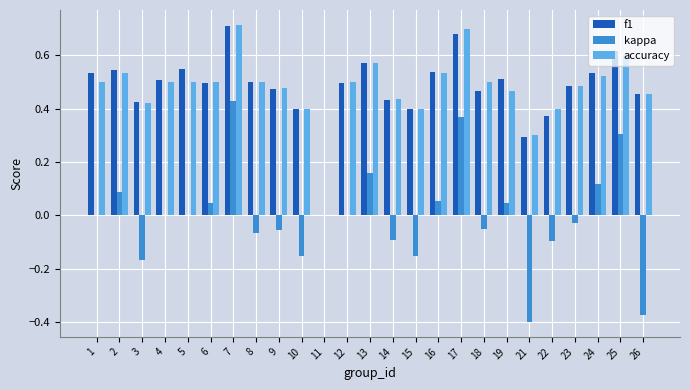

True or false: f1 has a value of 0.8 at 18.

False